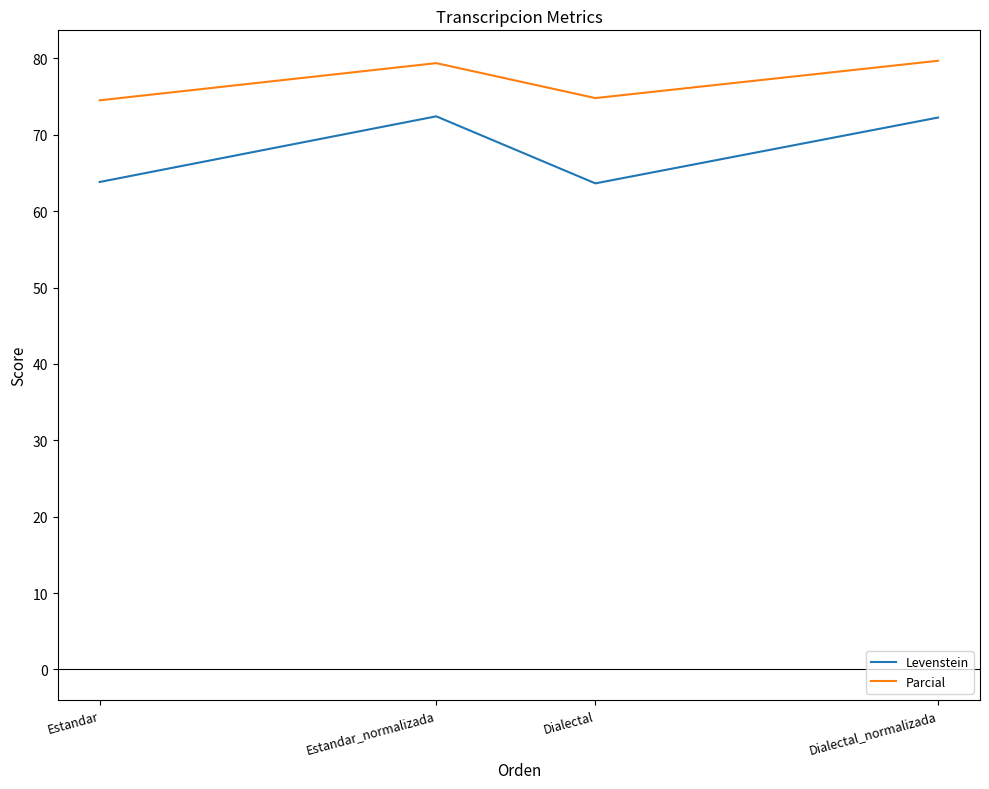

How many distinct data groups are displayed?

2